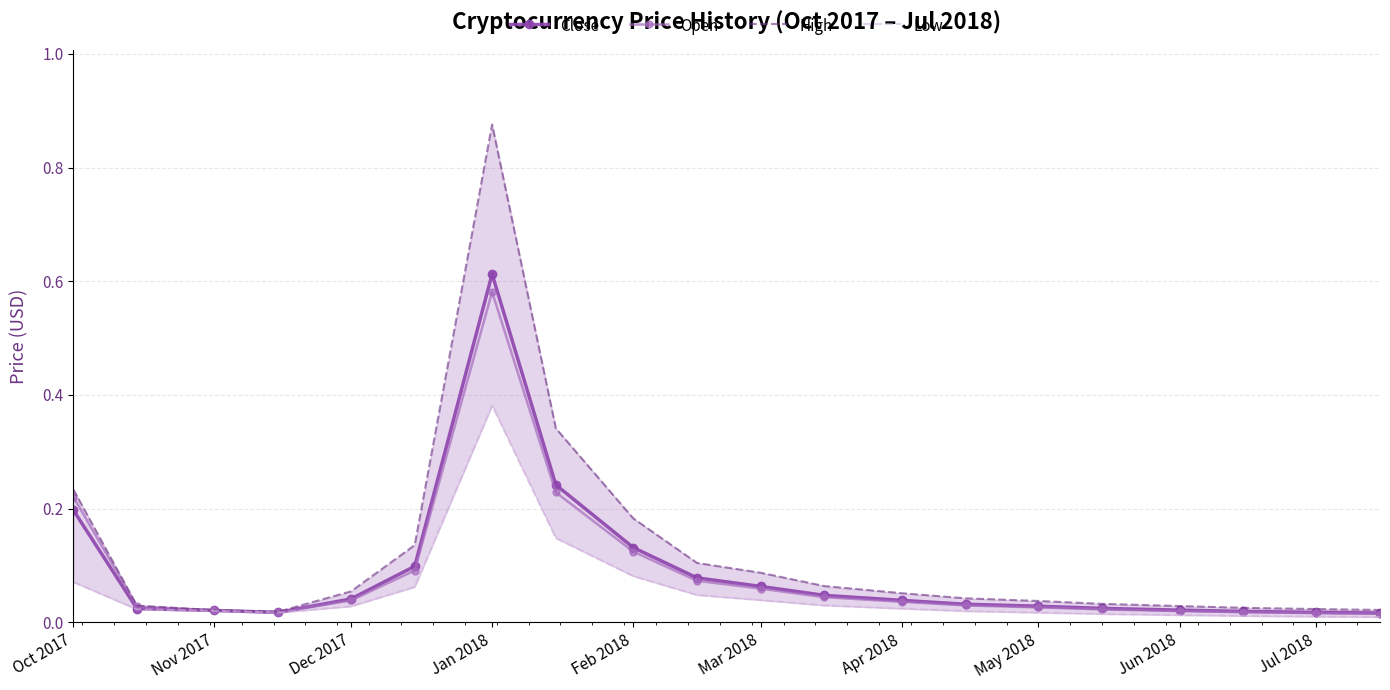

Count the number of data series in this chart.

4